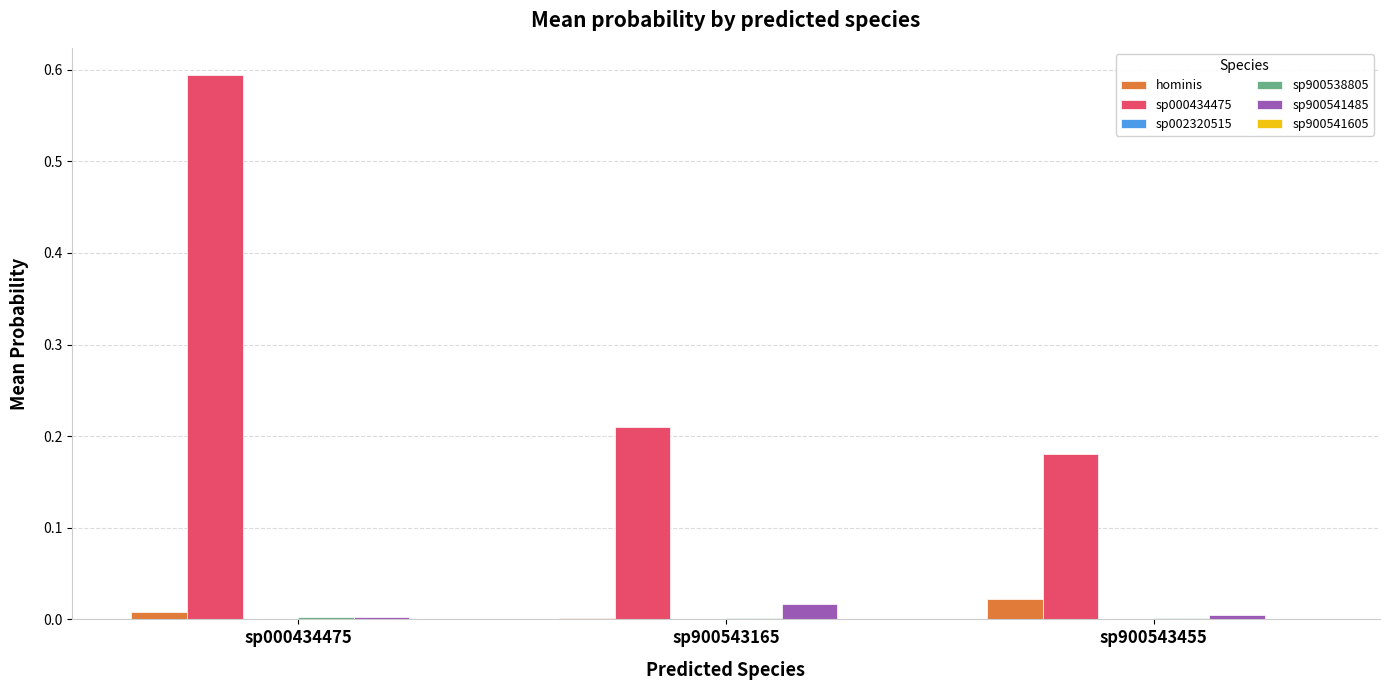

True or false: sp900541485 has a value of 0.0 at sp000434475.

True